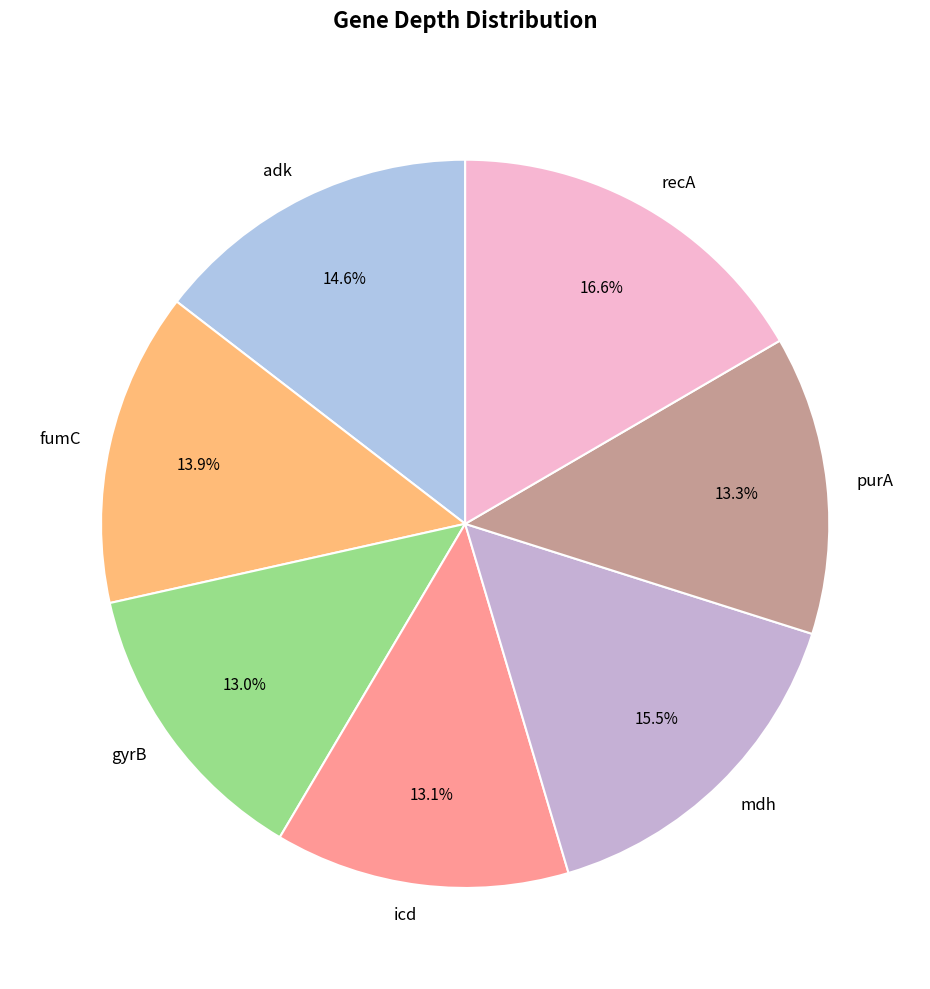

The purA slice represents 1% of the pie. True or false?

False